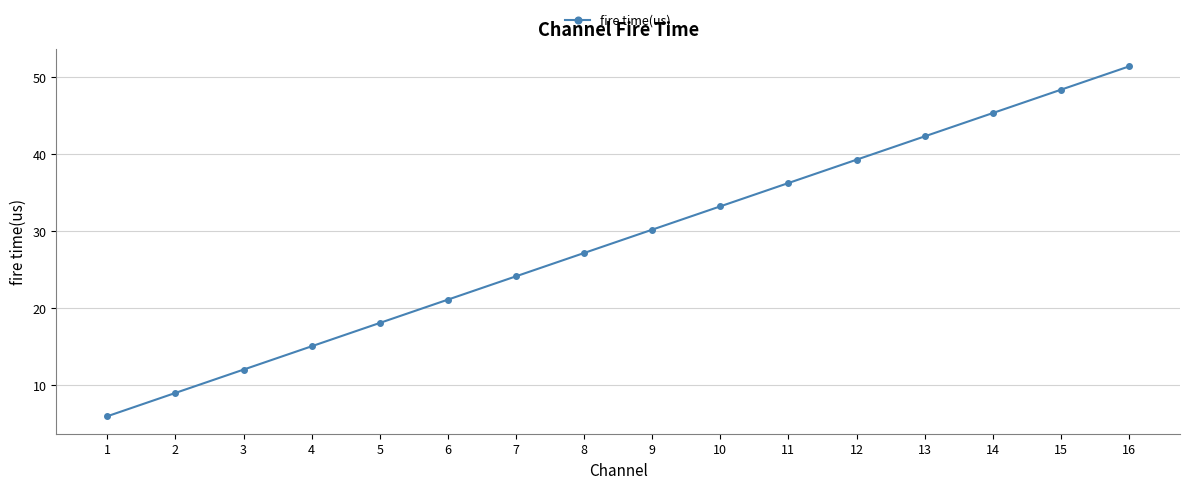

What is the difference between the values at 1 and 4?

9.1